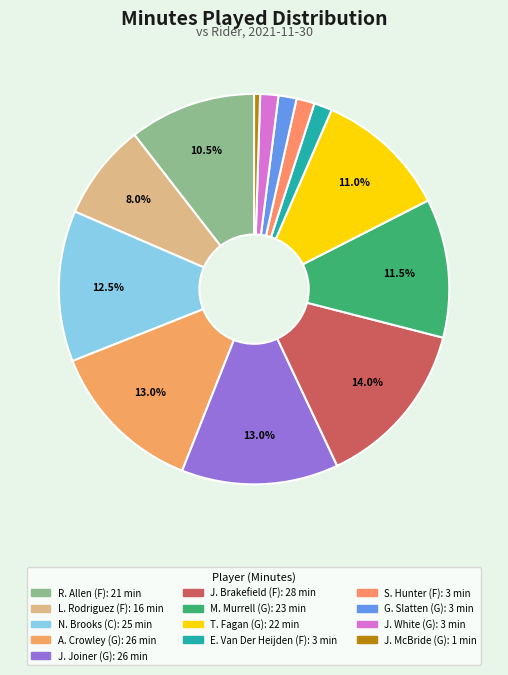

Combined, do N. Brooks (C) and L. Rodriguez (F) account for over 50%?

No